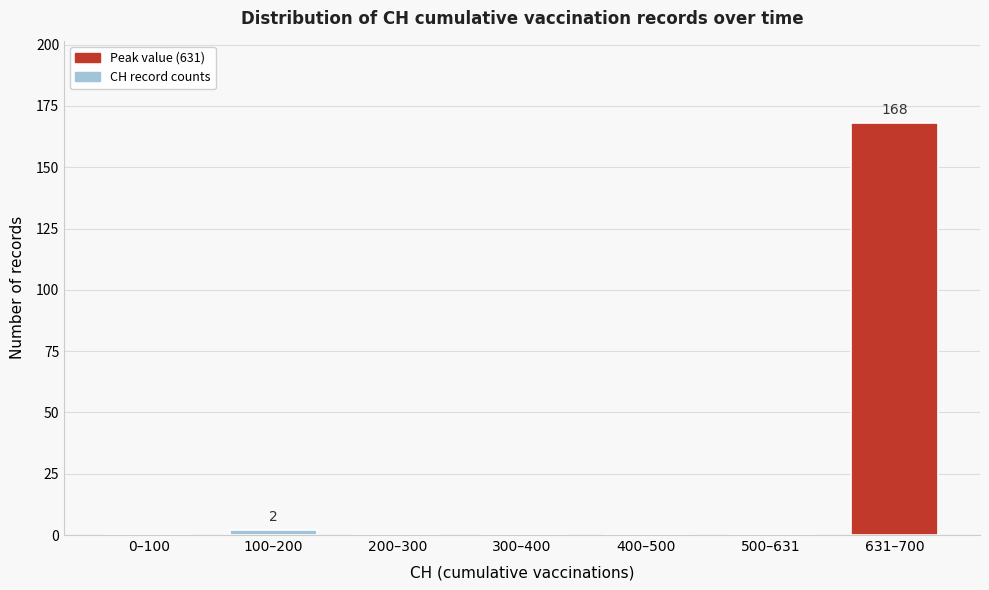

Reading right to left, extract all data points from this chart.

631–700=168	500–631=0	400–500=0	300–400=0	200–300=0	100–200=2	0–100=0